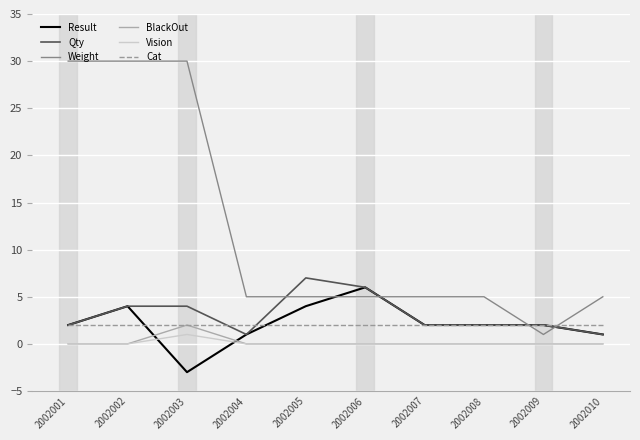

The value of Qty at 2002003 is 4. True or false?

True